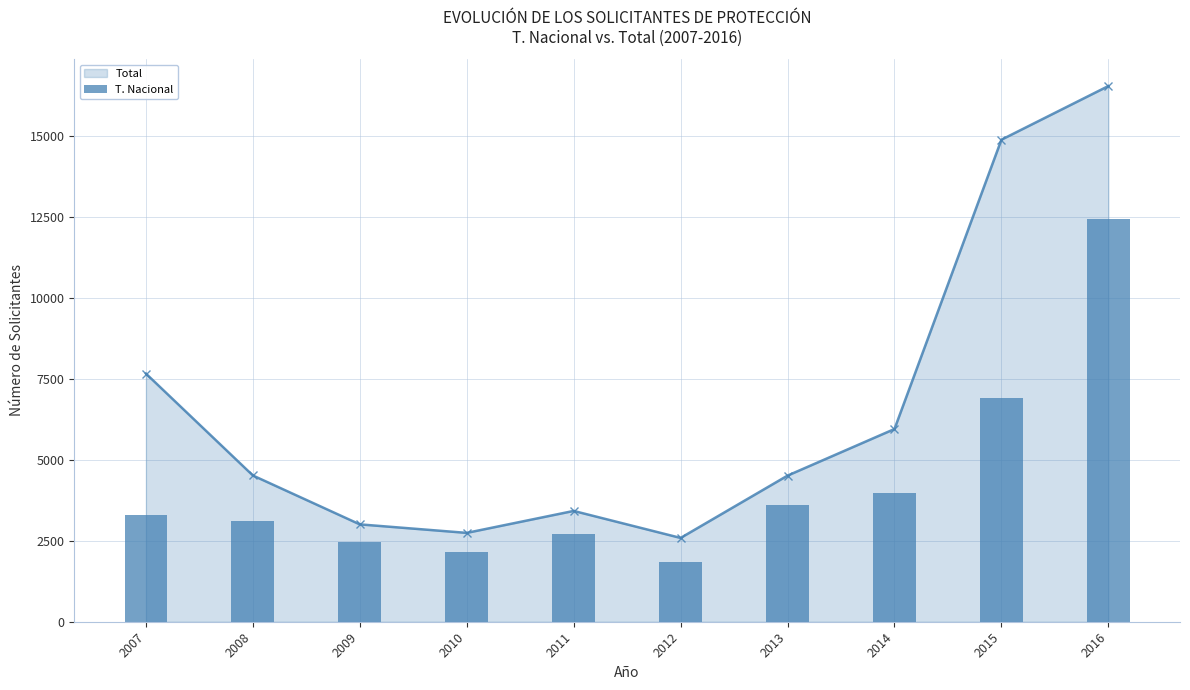

Reading right to left, extract all data points from this chart.

12423	6913	3980	3615	1841	2697	2156	2461	3098	3296